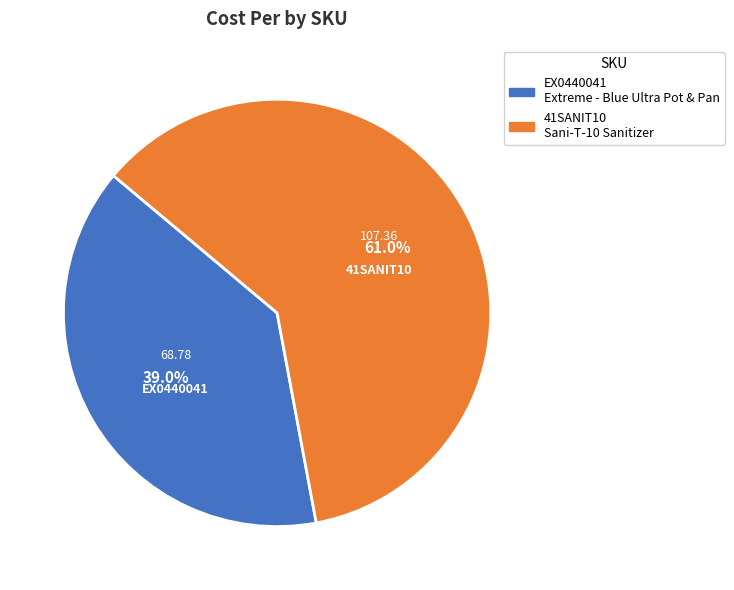

Is 41SANIT10 the majority of the pie?

Yes